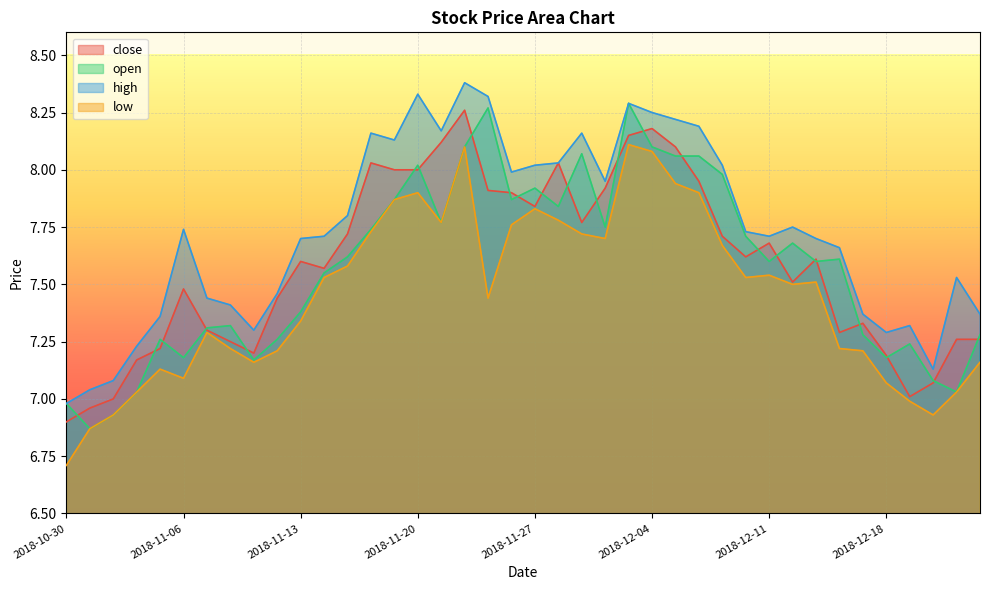

Reading left to right, what are all the values shown in this chart?

close: 6.9	7.0	7.0	7.2	7.2	7.5	7.3	7.2	7.2	7.4	7.6	7.6	7.7	8.0	8.0	8.0	8.1	8.3	7.9	7.9	7.8	8.0	7.8	7.9	8.2	8.2	8.1	8.0	7.7	7.6	7.7	7.5	7.6	7.3	7.3	7.2	7.0	7.1	7.3	7.3
open: 7.0	6.9	6.9	7.0	7.3	7.2	7.3	7.3	7.2	7.3	7.4	7.5	7.6	7.7	7.9	8.0	7.8	8.1	8.3	7.9	7.9	7.8	8.1	7.8	8.3	8.1	8.1	8.1	8.0	7.7	7.6	7.7	7.6	7.6	7.3	7.2	7.2	7.1	7.0	7.3
high: 7.0	7.0	7.1	7.2	7.4	7.7	7.4	7.4	7.3	7.5	7.7	7.7	7.8	8.2	8.1	8.3	8.2	8.4	8.3	8.0	8.0	8.0	8.2	8.0	8.3	8.2	8.2	8.2	8.0	7.7	7.7	7.8	7.7	7.7	7.4	7.3	7.3	7.1	7.5	7.4
low: 6.7	6.9	6.9	7.0	7.1	7.1	7.3	7.2	7.2	7.2	7.3	7.5	7.6	7.7	7.9	7.9	7.8	8.1	7.4	7.8	7.8	7.8	7.7	7.7	8.1	8.1	7.9	7.9	7.7	7.5	7.5	7.5	7.5	7.2	7.2	7.1	7.0	6.9	7.0	7.2